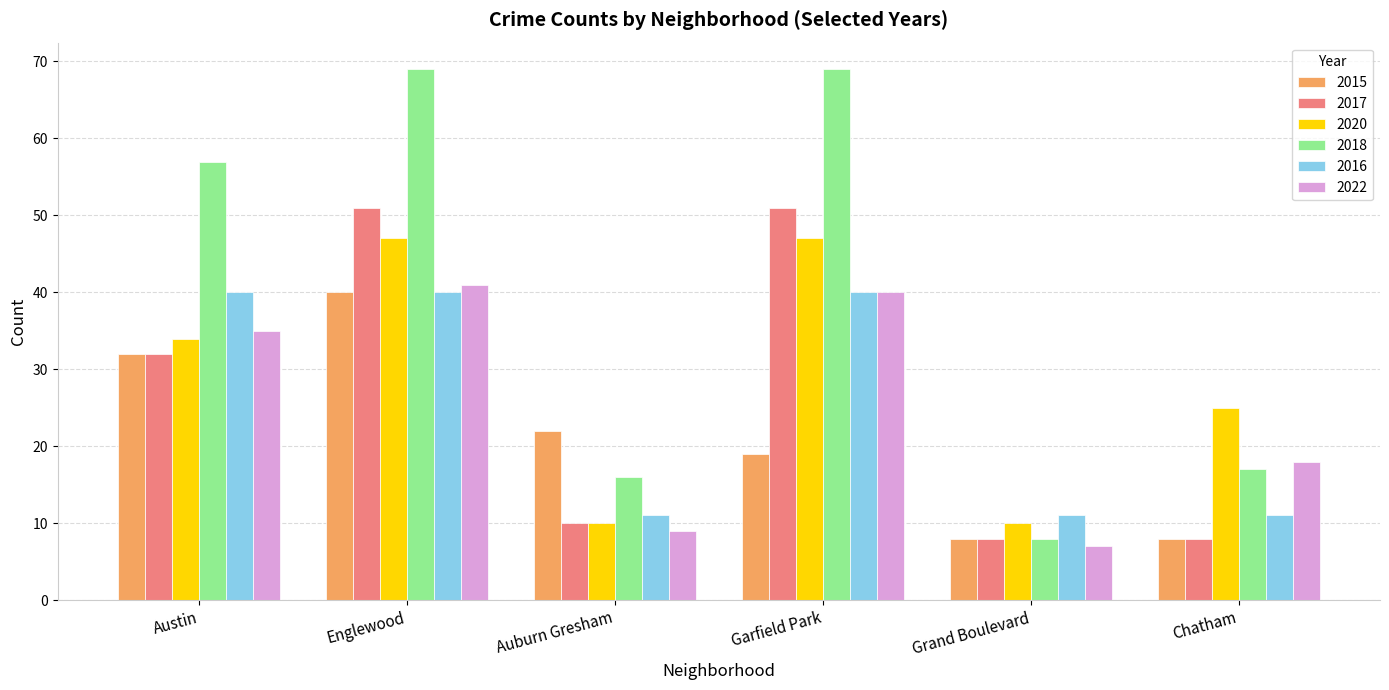

Which series has the largest range (max minus min)?

2018